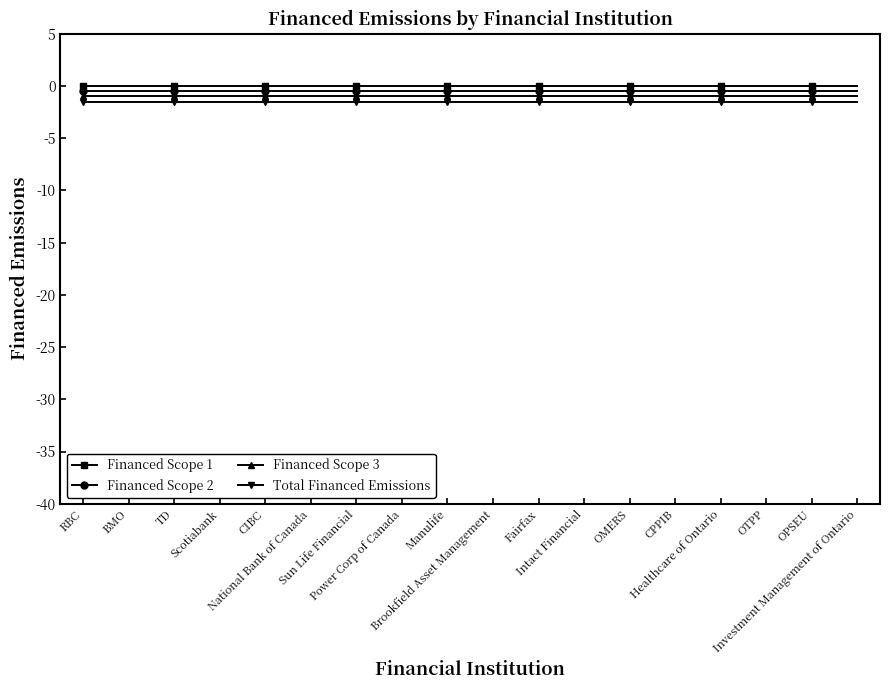

True or false: Total Financed Emissions and Financed Scope 3 cross at least once.

False